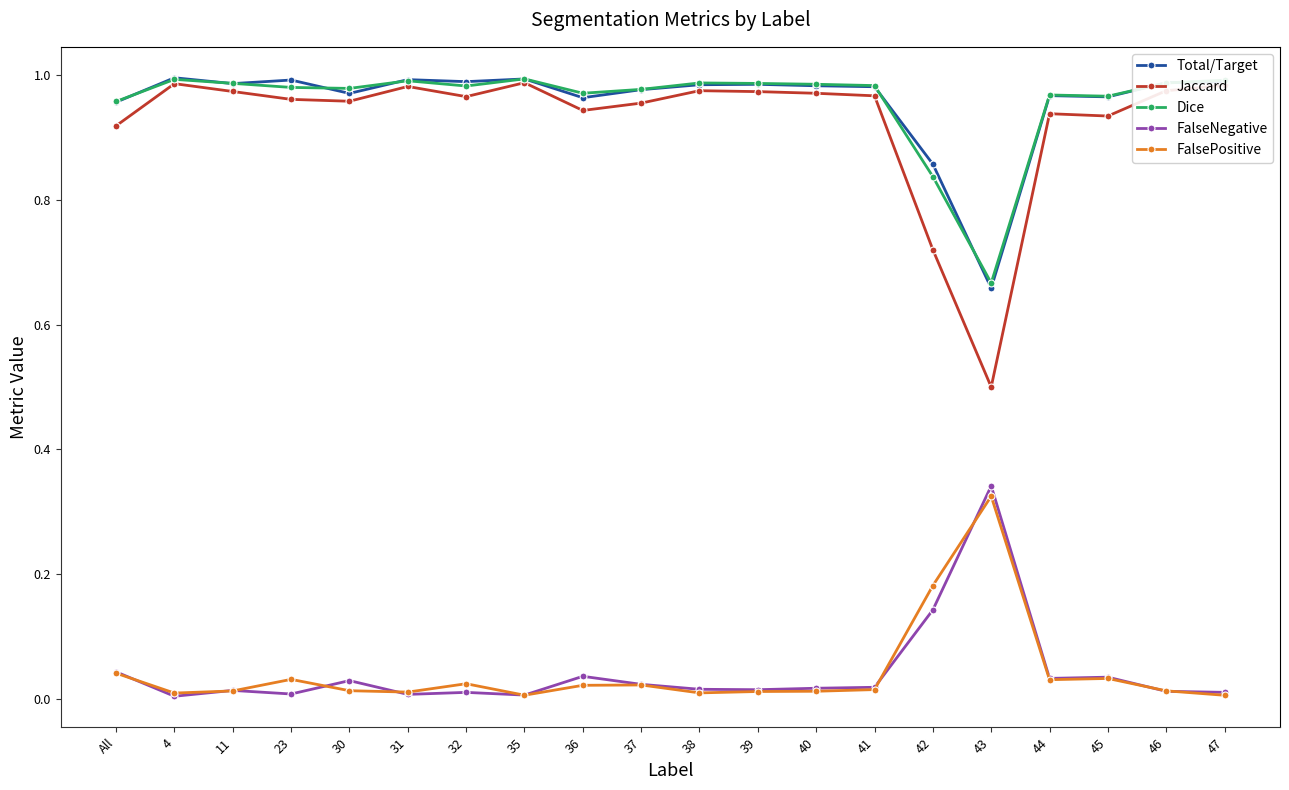

Which series has the largest range (max minus min)?

Jaccard